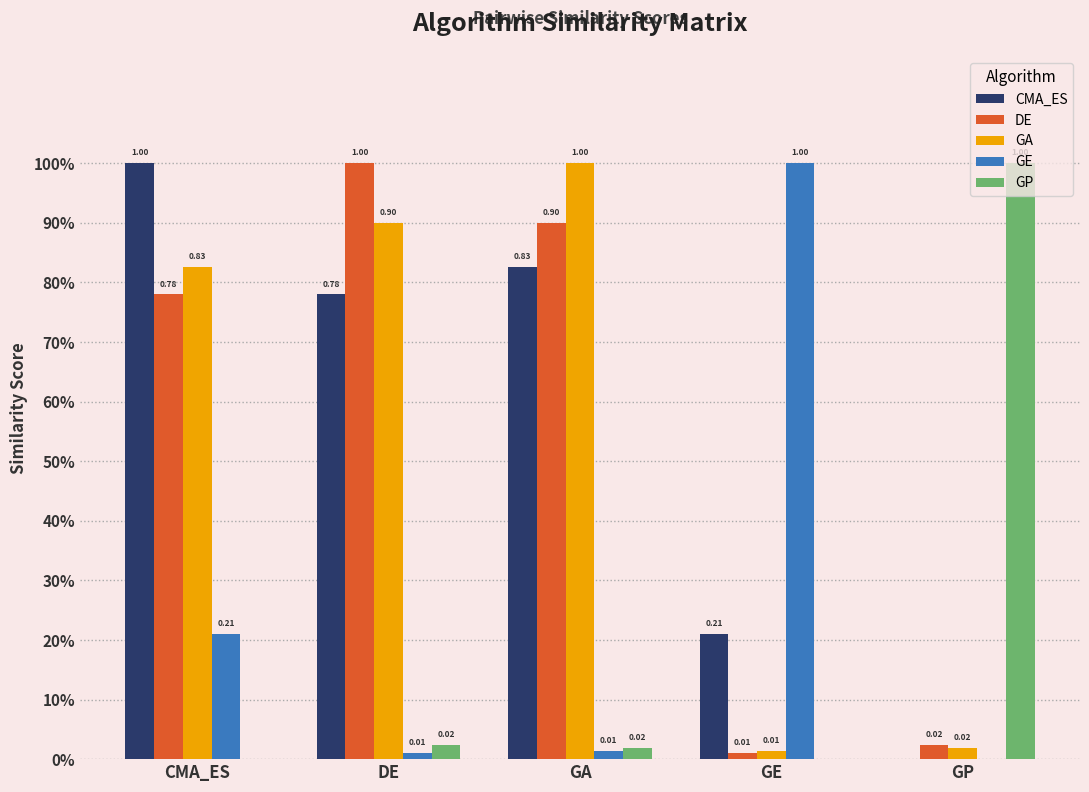

Which series changed the most between CMA_ES and DE?

CMA_ES